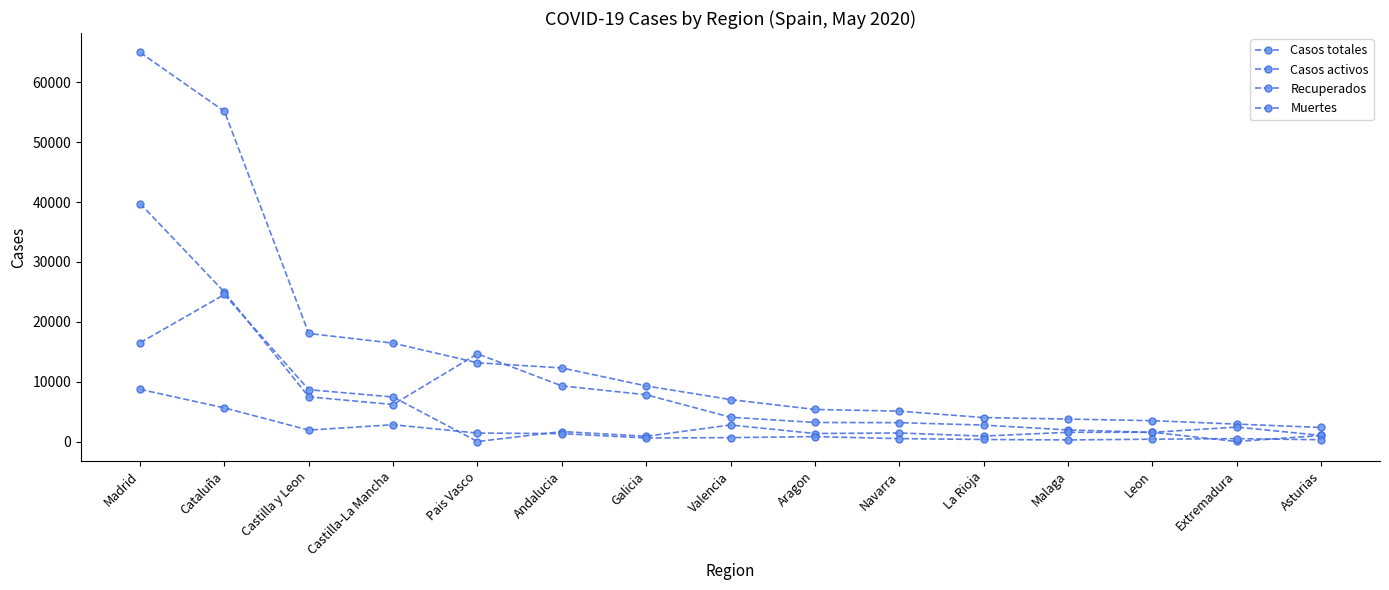

Does the chart have visible grid lines?

No